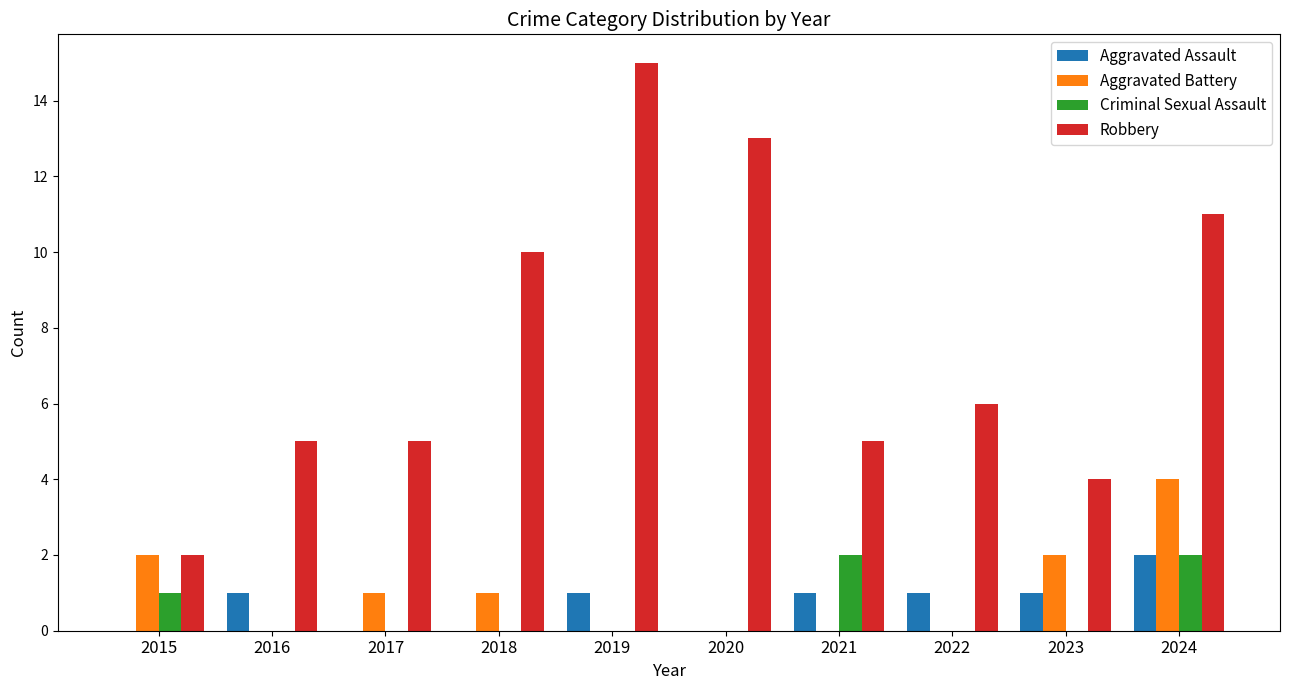

Reading left to right, list all the values displayed in this chart.

Aggravated Assault: 2015=0	2016=1	2017=0	2018=0	2019=1	2020=0	2021=1	2022=1	2023=1	2024=2
Aggravated Battery: 2015=2	2016=0	2017=1	2018=1	2019=0	2020=0	2021=0	2022=0	2023=2	2024=4
Criminal Sexual Assault: 2015=1	2016=0	2017=0	2018=0	2019=0	2020=0	2021=2	2022=0	2023=0	2024=2
Robbery: 2015=2	2016=5	2017=5	2018=10	2019=15	2020=13	2021=5	2022=6	2023=4	2024=11